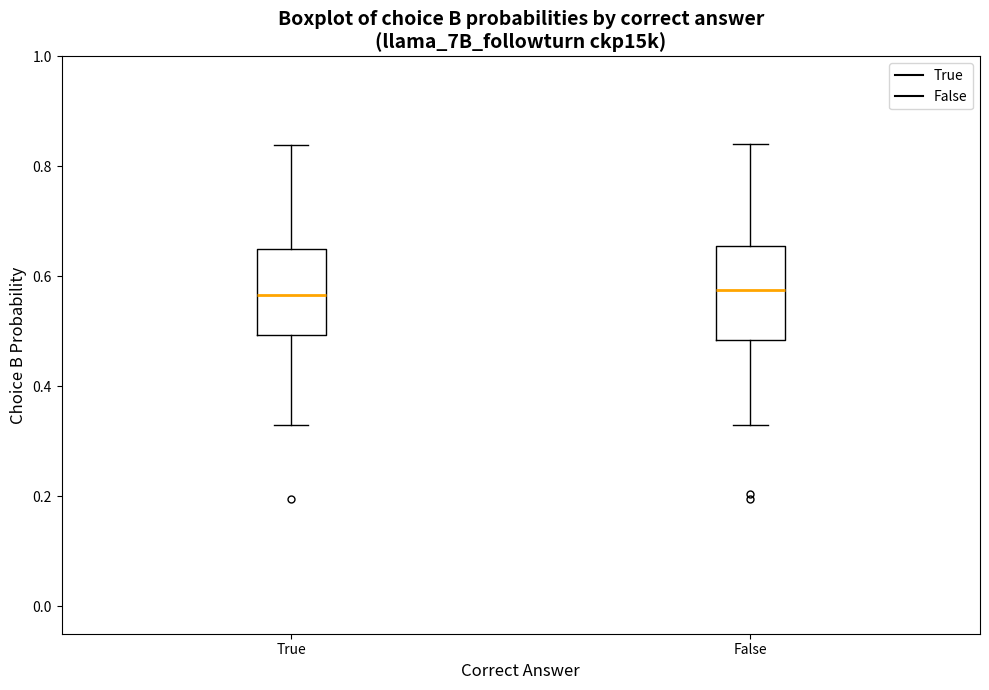

Reading left to right, transcribe this box plot: for each box, give where its median line is, the range the box spans, and where its two whiskers end, as read against the y-axis. The values are not printed on the chart, so give them approximately, as read against the axis.

True: median 0.56, box 0.50 to 0.64, whiskers 0.34 to 0.84
False: median 0.58, box 0.48 to 0.66, whiskers 0.34 to 0.84